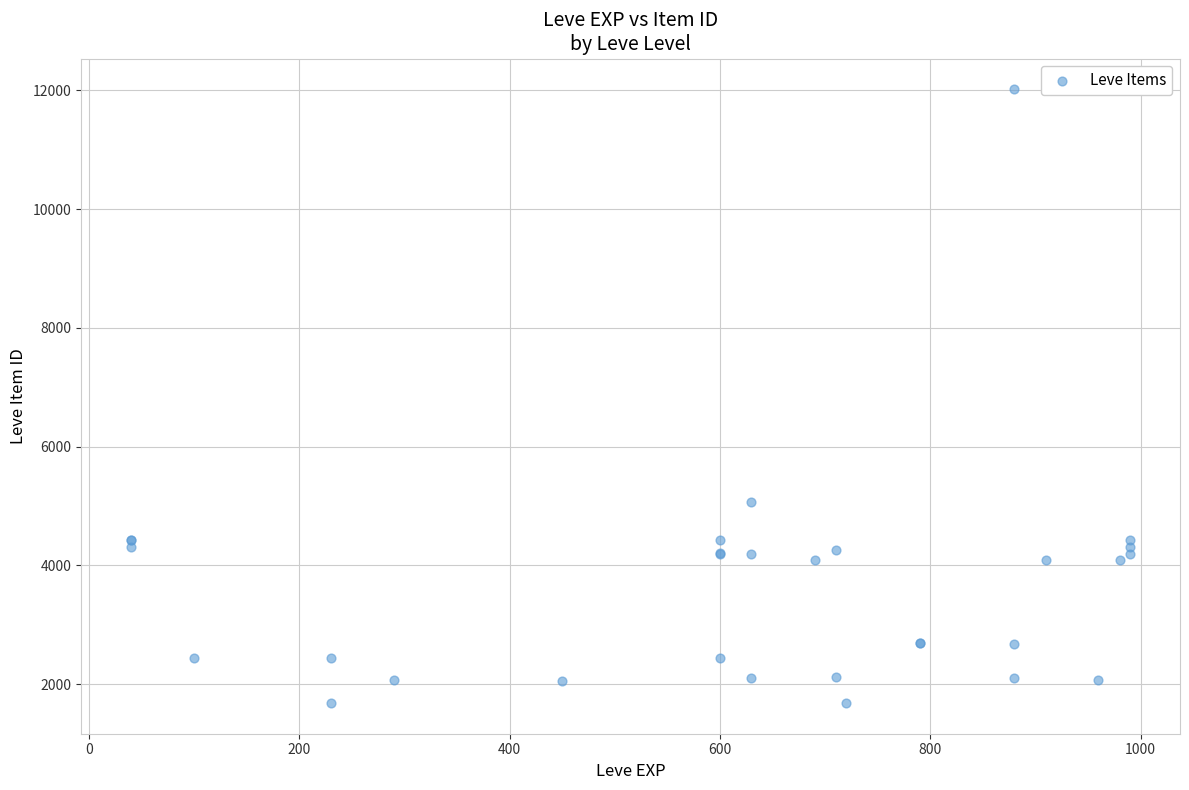

What Y value in the scatter plot is closest to 6849?

5062